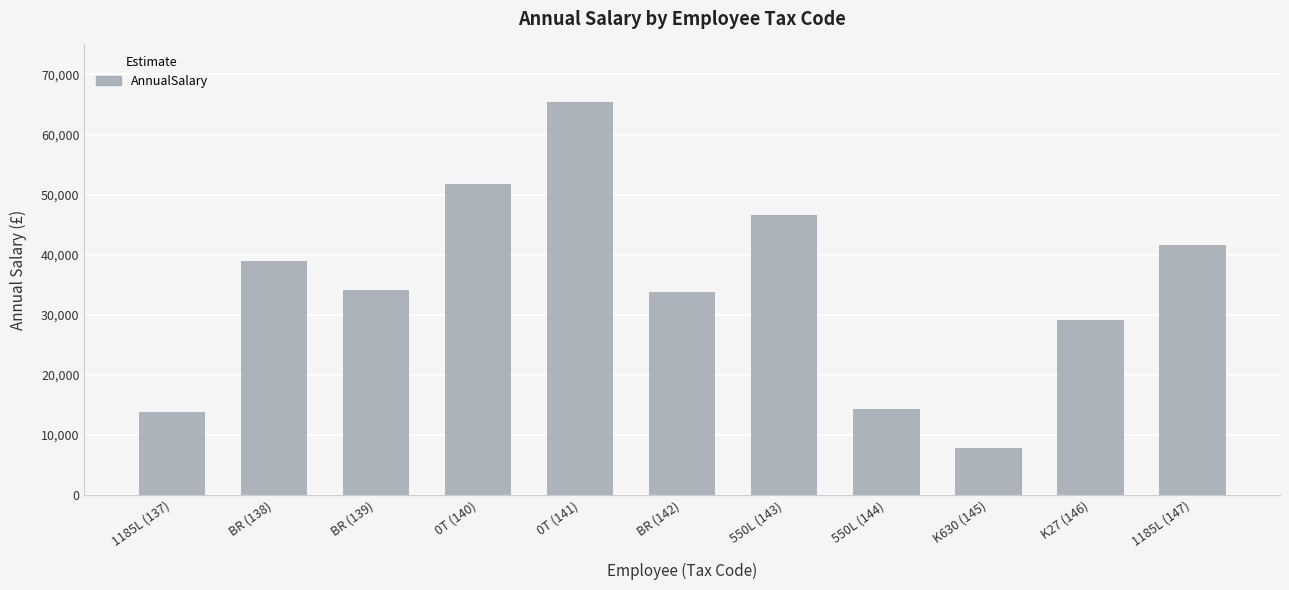

Which has a higher value, K27 (146) or BR (142)?

BR (142)